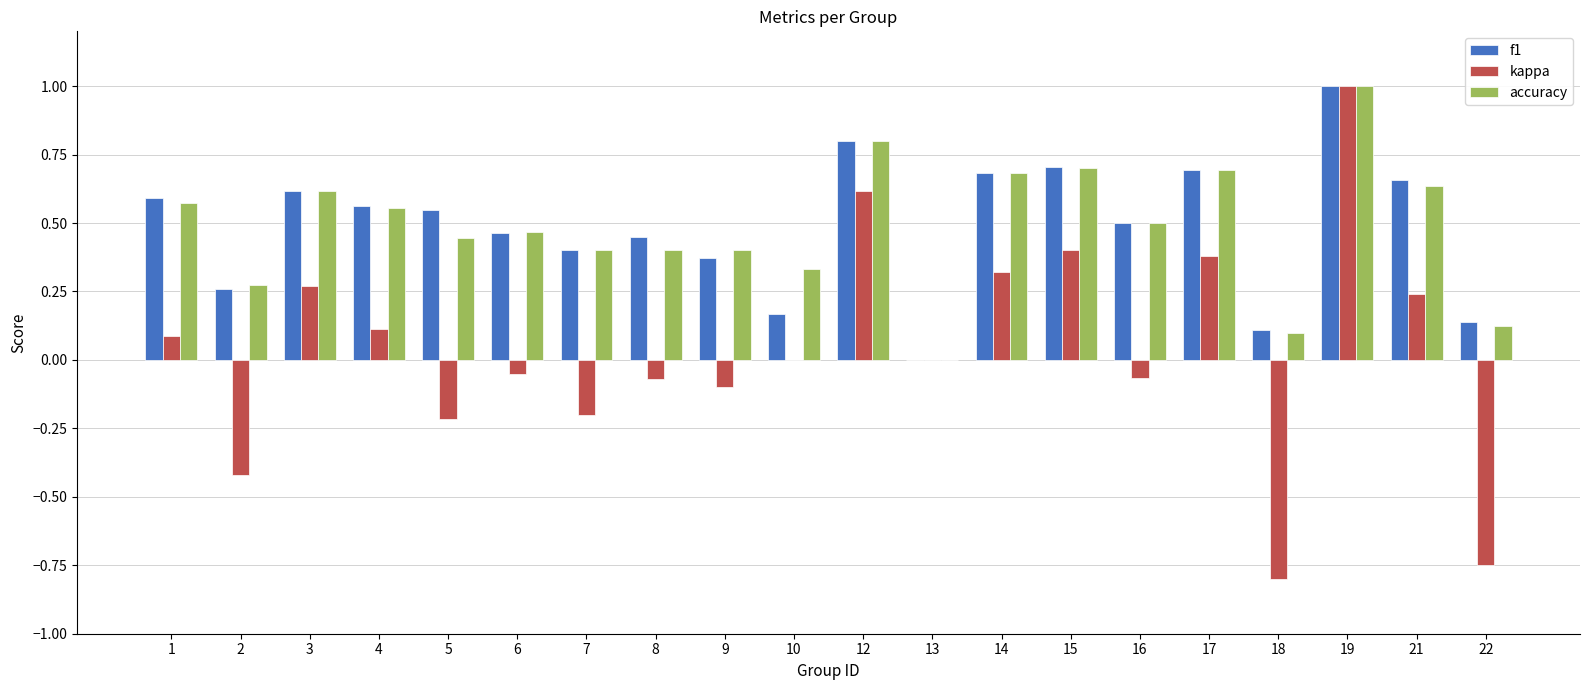

Which label corresponds to the largest value in the chart?

19